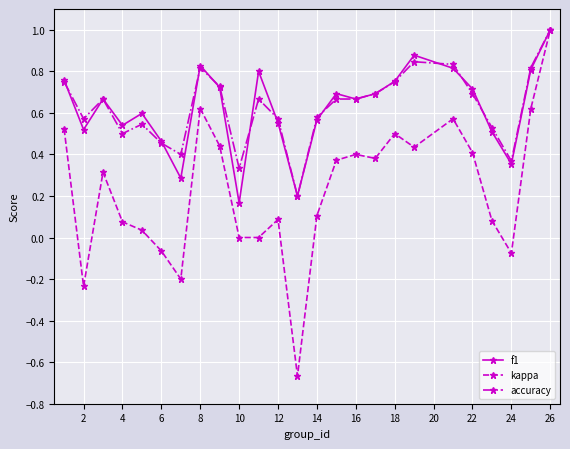

What is the greatest value displayed?

1.0